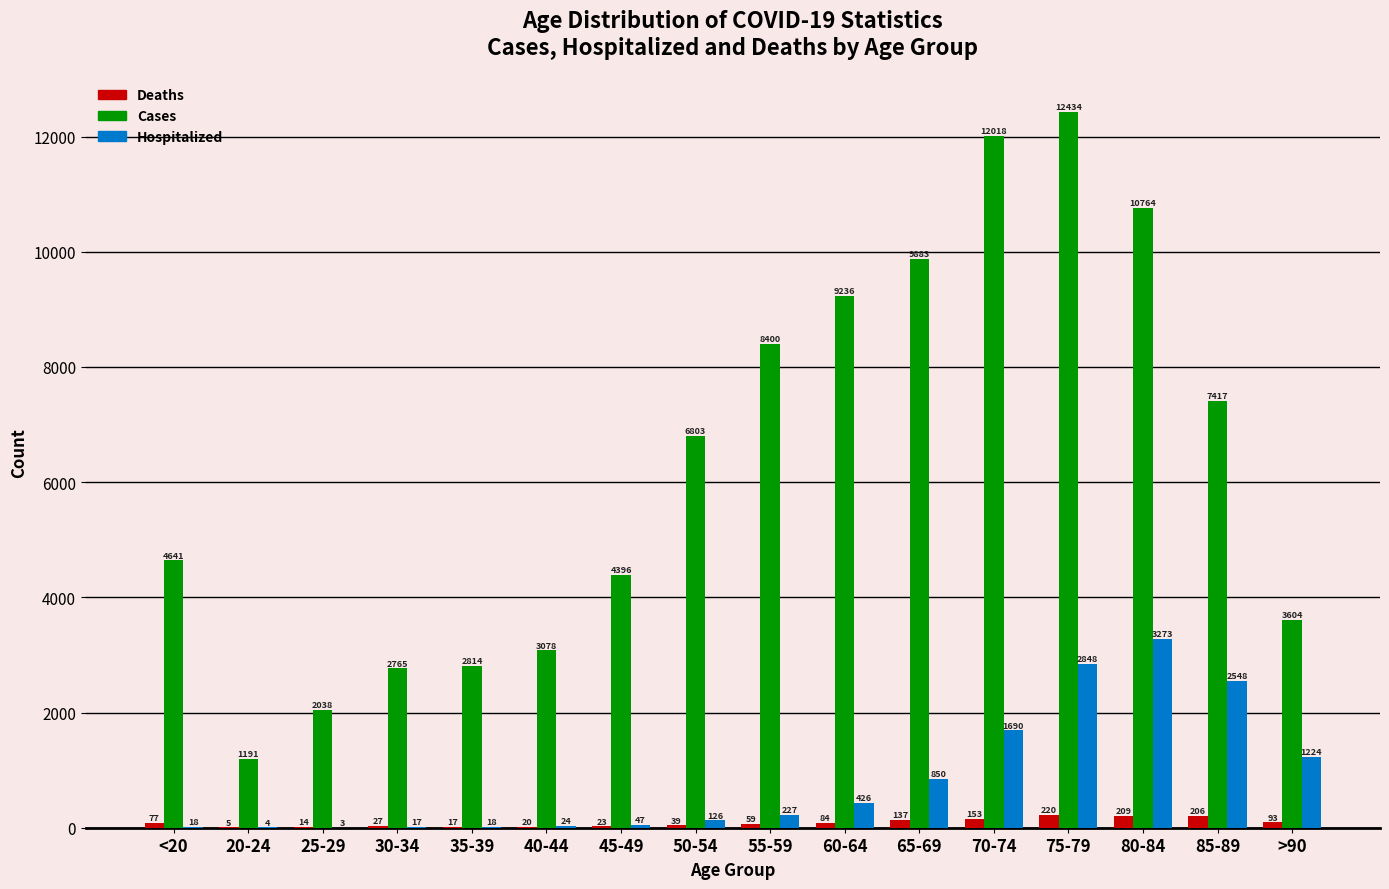

What are all the series names shown in the legend?

Deaths, Cases, Hospitalized